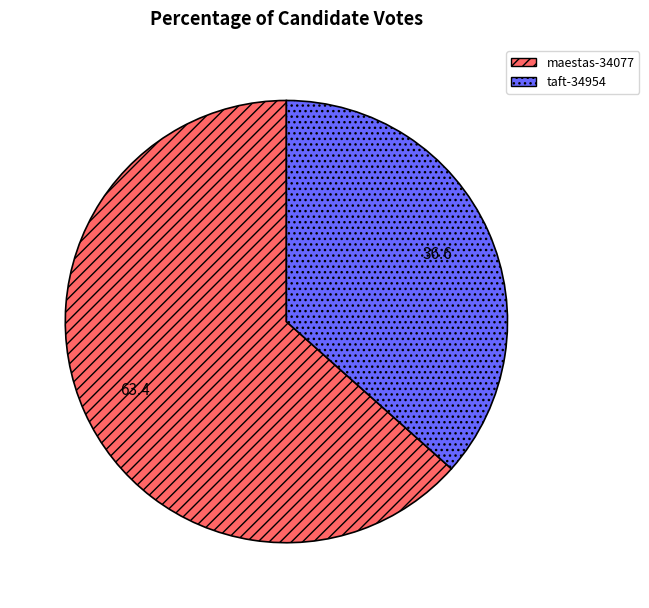

Is there any slice that represents more than half of the pie?

Yes